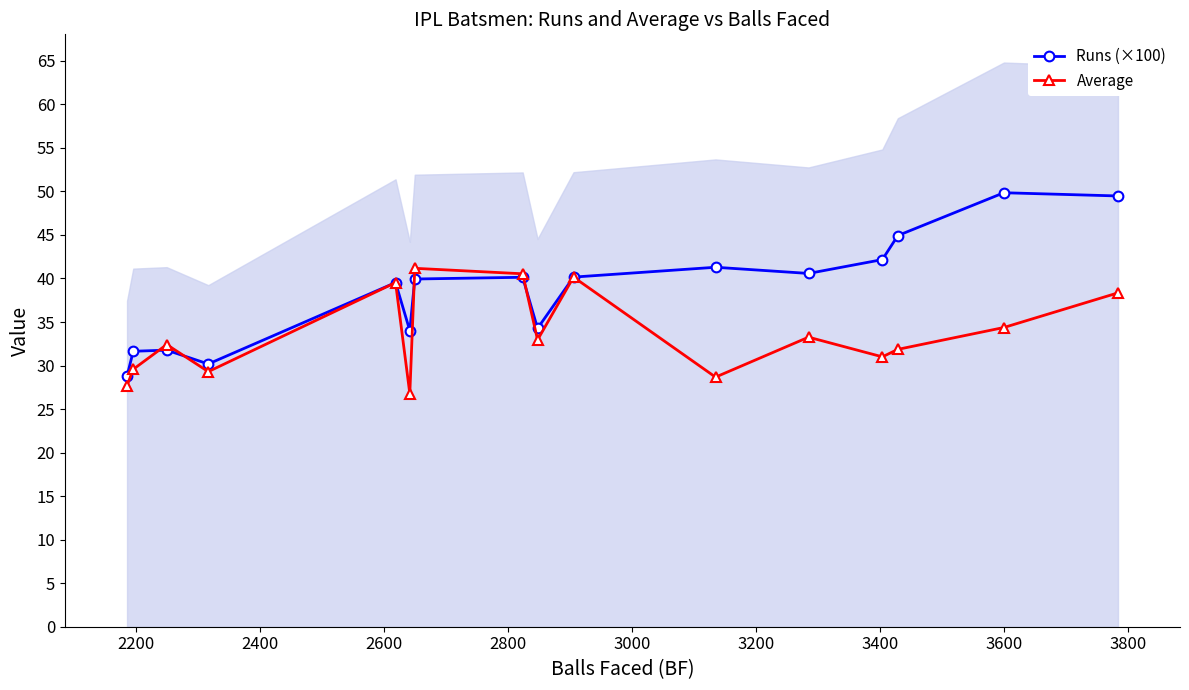

In Runs (×100), how many points are lower than both neighbors (excluding endpoints)?

4